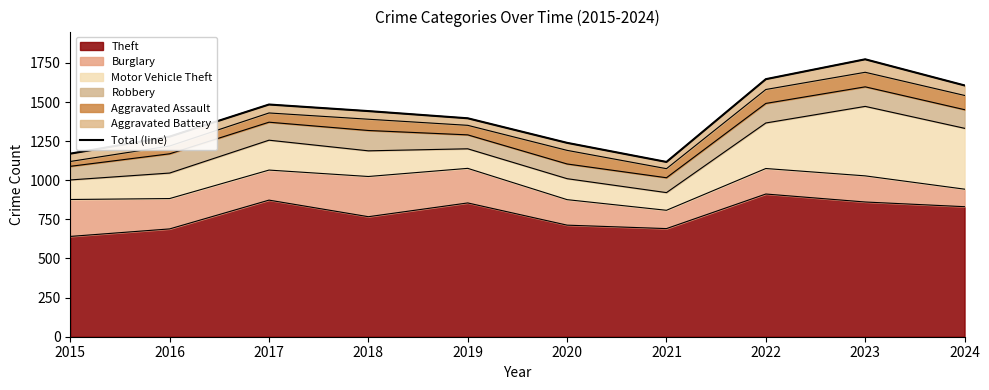

What is the value of the 4th point from the left?

1442